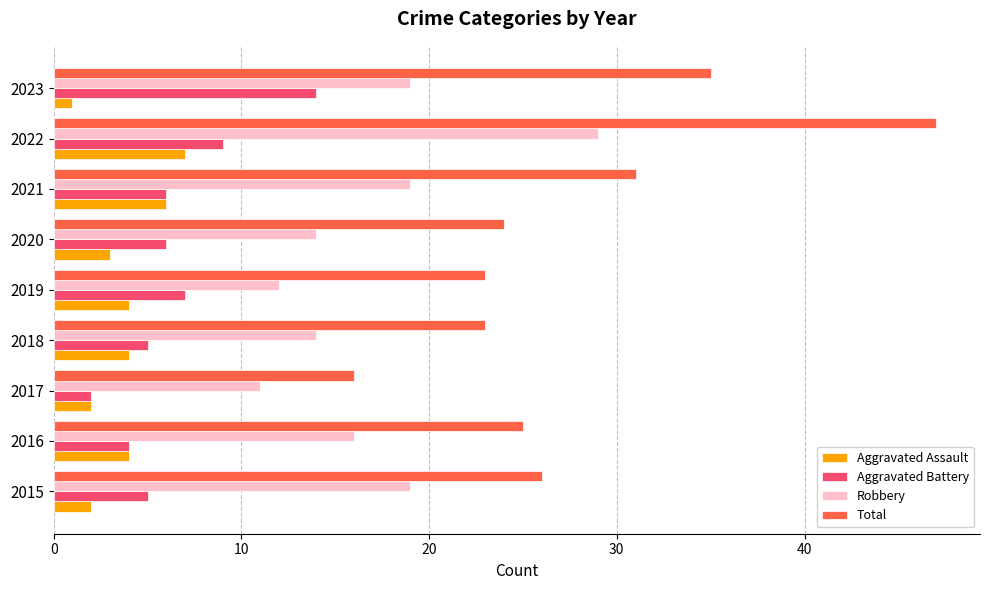

Count the Robbery values in the range 14 to 19.

6